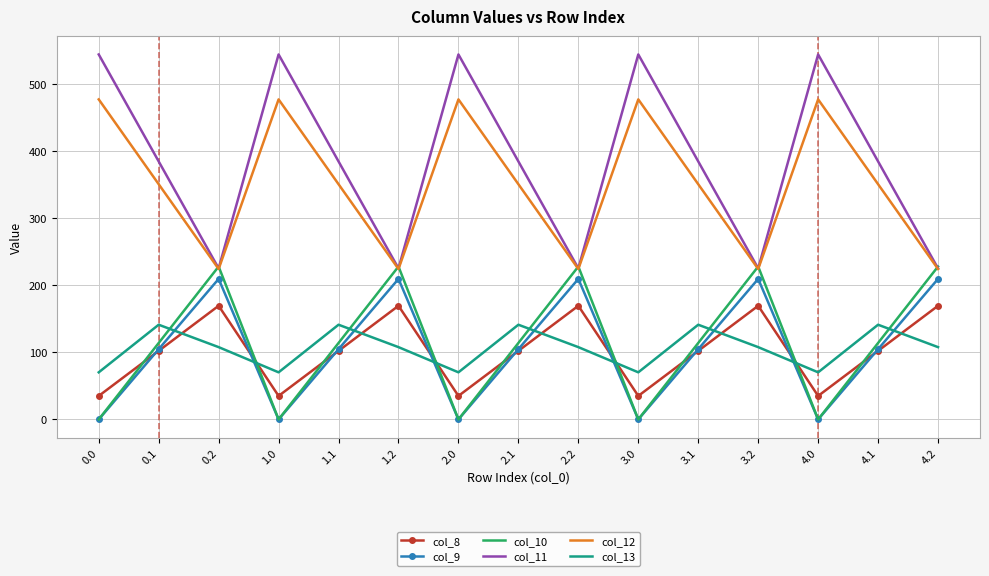

What is the difference between the highest and lowest values at 1.1?

282.5